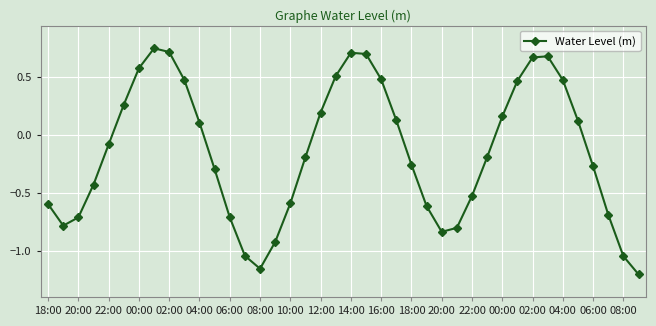

How many interior local valleys (lower than both neighbors) does the data have?

3